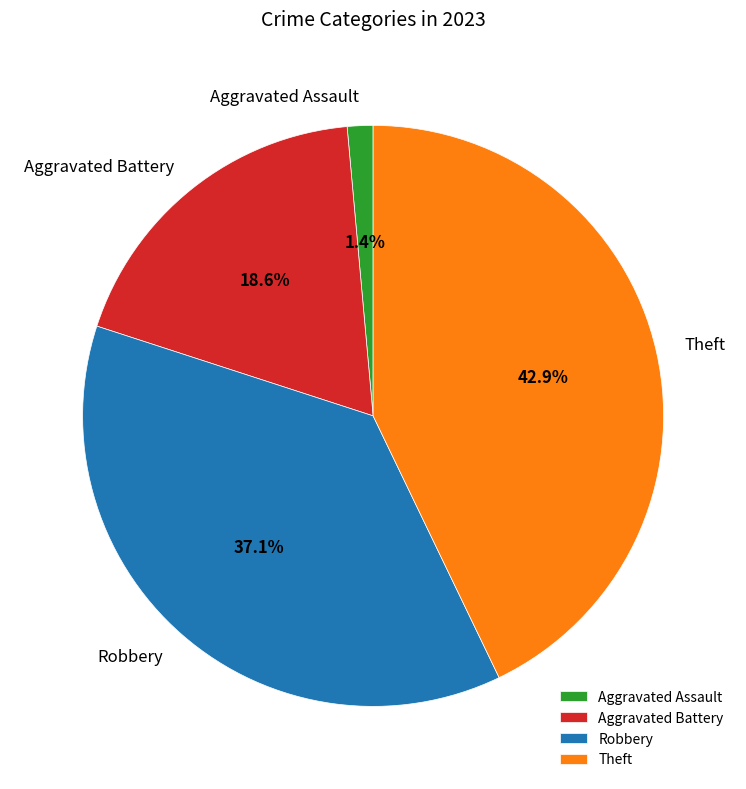

To the nearest percent, what is the difference between the Theft and Aggravated Battery slice percentages?

24%